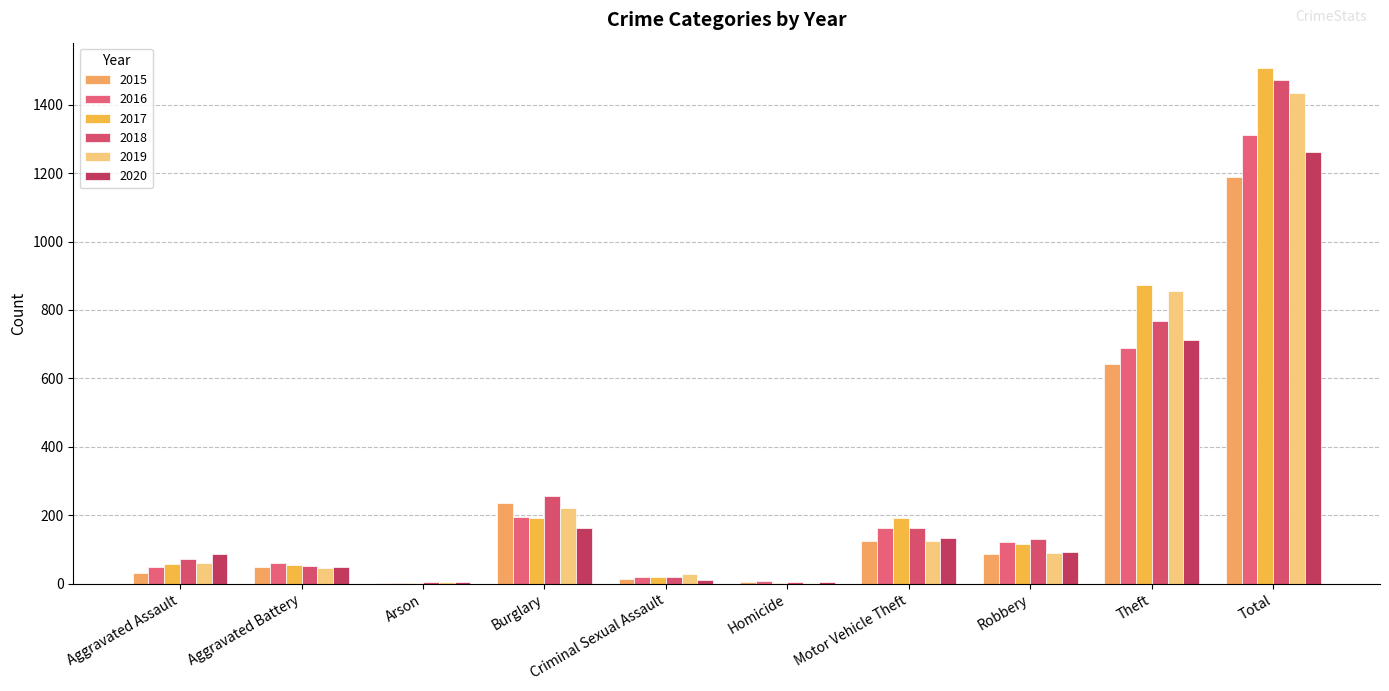

Which series changed the most between Aggravated Assault and Total?

2017